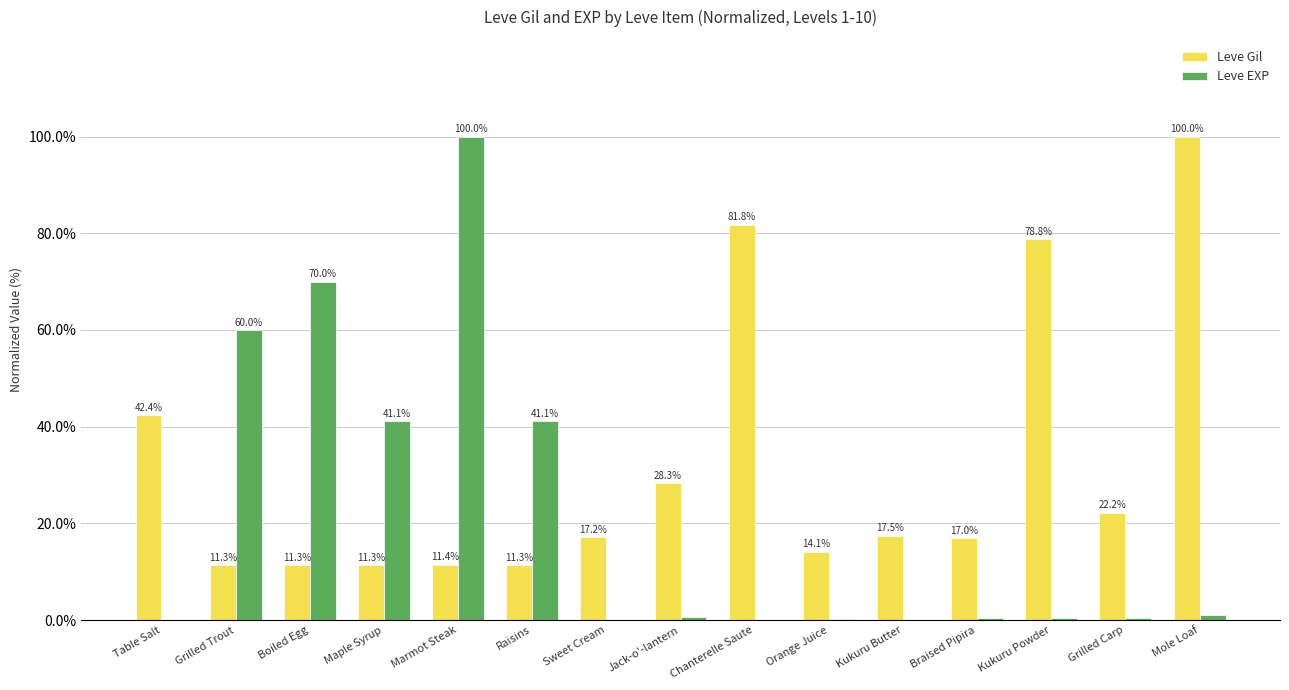

Is the value of Leve Gil at Chanterelle Saute greater than the value of Leve EXP at Raisins?

Yes